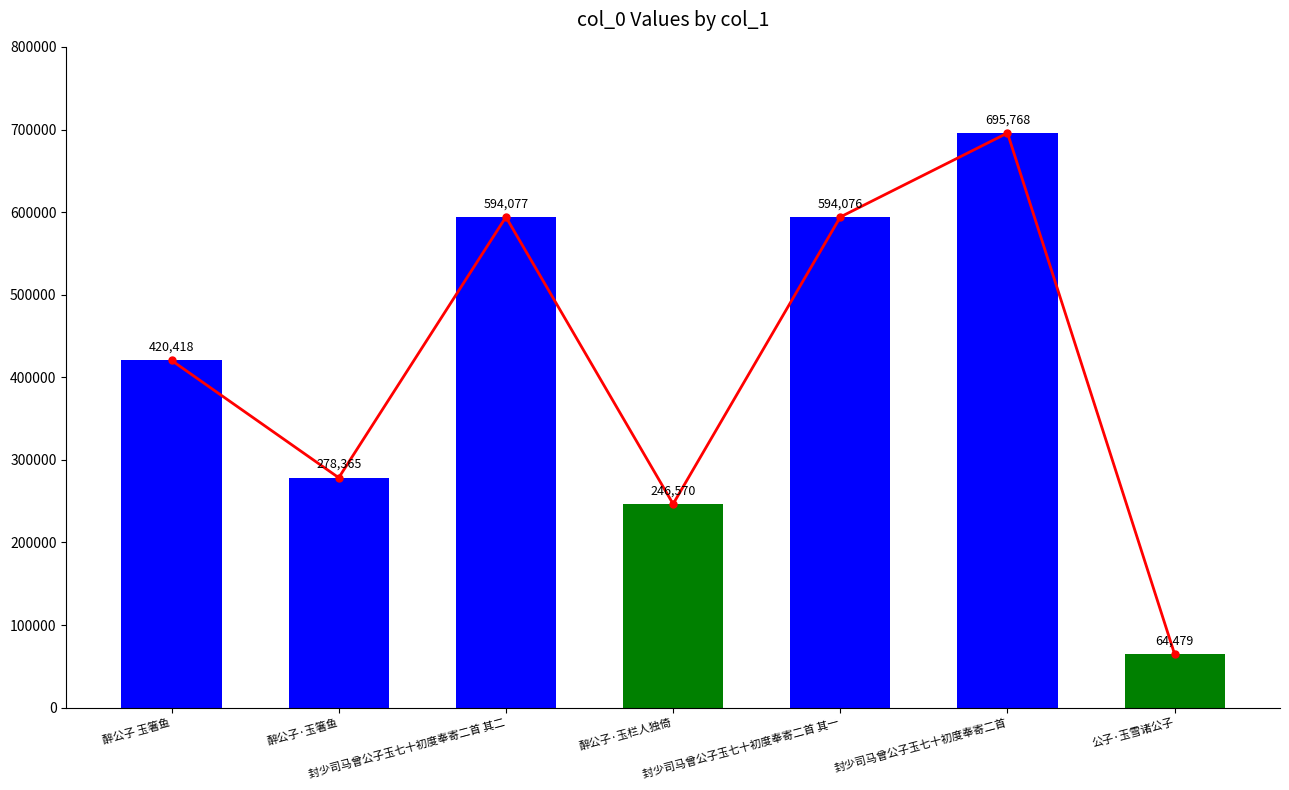

List the labels in order of col_0 value, smallest first.

公子·玉雪诸公子, 醉公子·玉栏人独倚, 醉公子·玉箸鱼, 醉公子 玉箸鱼, 封少司马曾公子玉七十初度奉寄二首 其一, 封少司马曾公子玉七十初度奉寄二首 其二, 封少司马曾公子玉七十初度奉寄二首